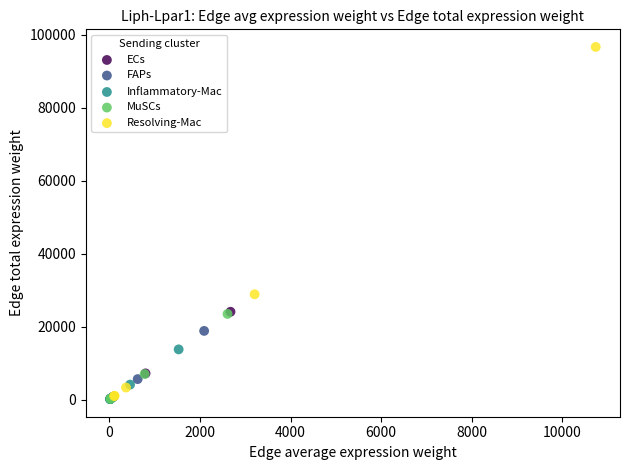

Which series has the widest spread of Y values?

Resolving-Mac